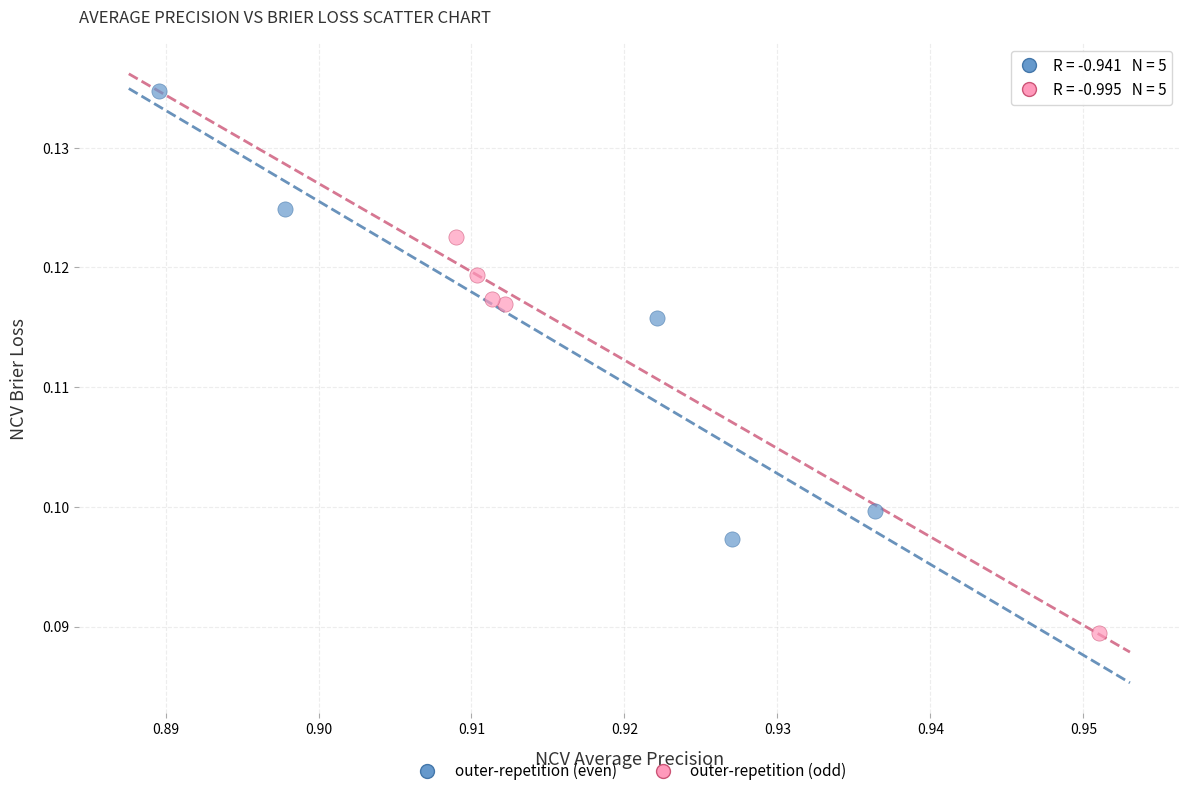

Which series contains the lowest Y value?

outer-repetition (odd)